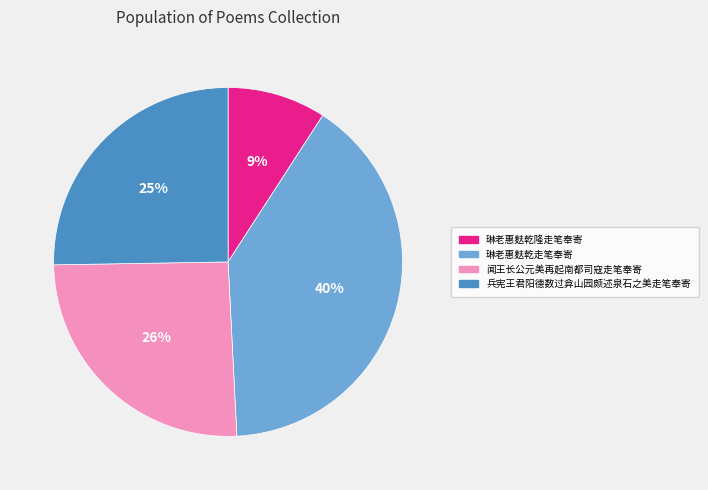

Is the sum of 闻王长公元美再起南都司寇走笔奉寄 and 琳老惠麸乾走笔奉寄 greater than half?

Yes